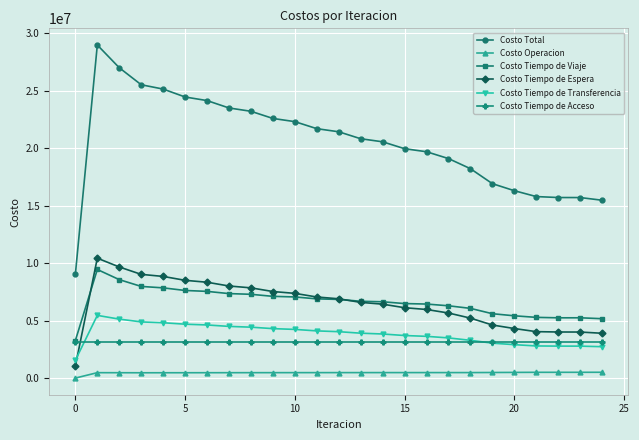

What is the minimum value for Costo Tiempo de Acceso?

3174517.8